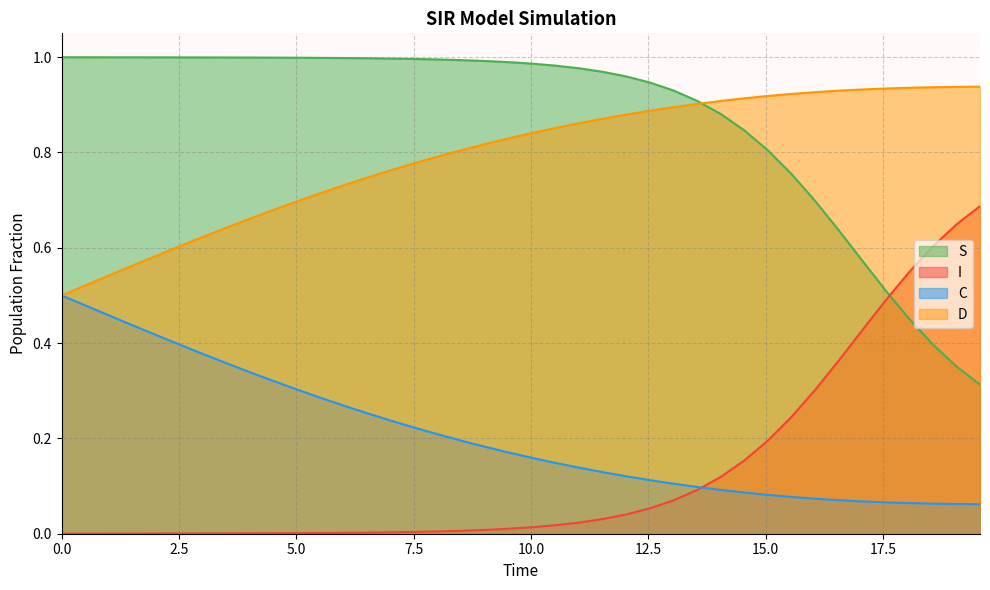

Rank the series by their maximum value, from highest to lowest.

S, D, I, C